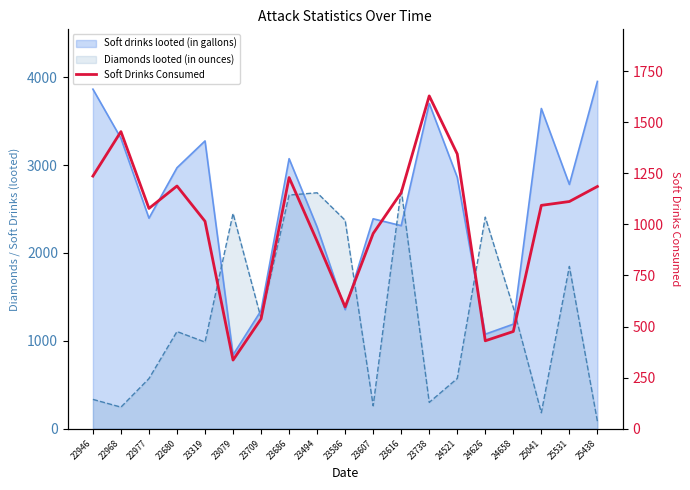

At which category does the chart reach its peak across all series?

23738